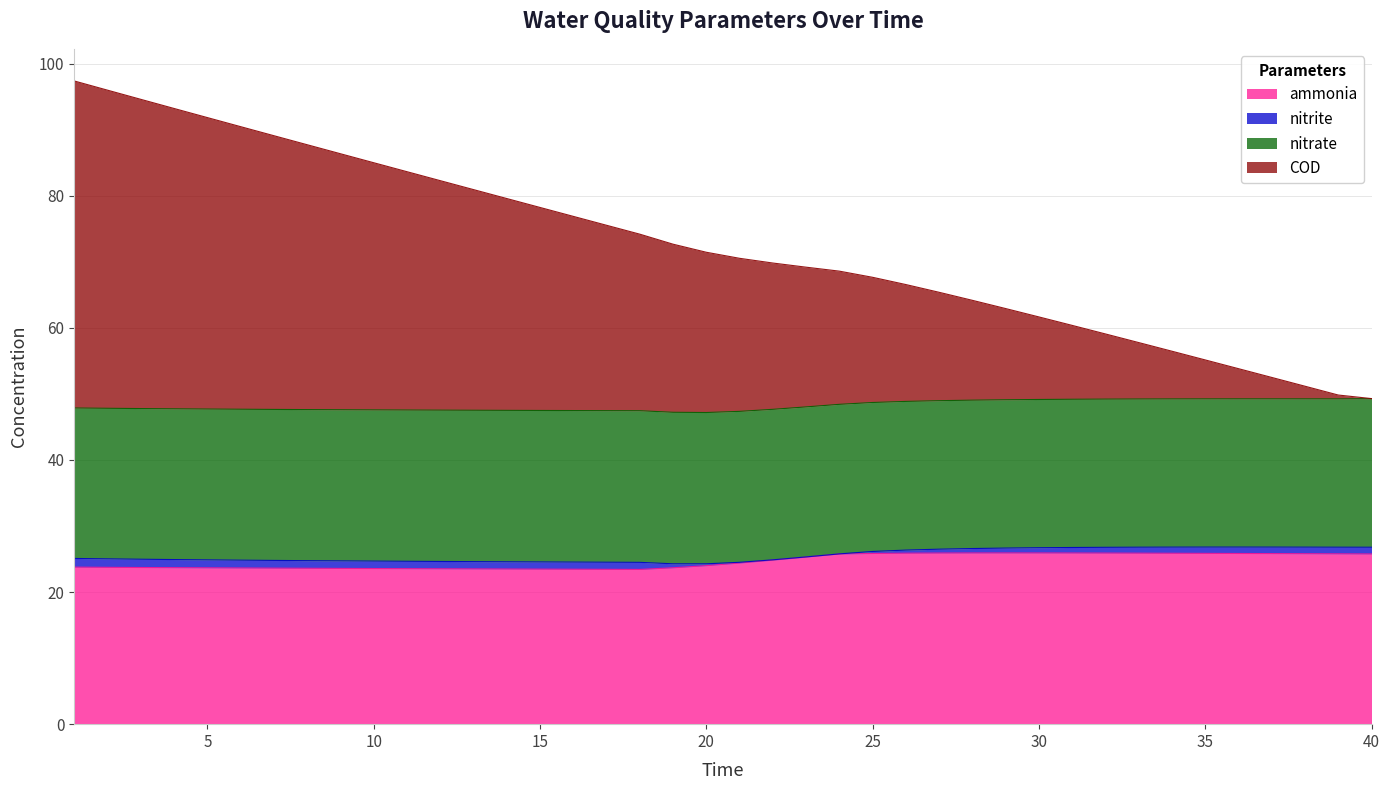

How many values in the ammonia series are below 24?

20